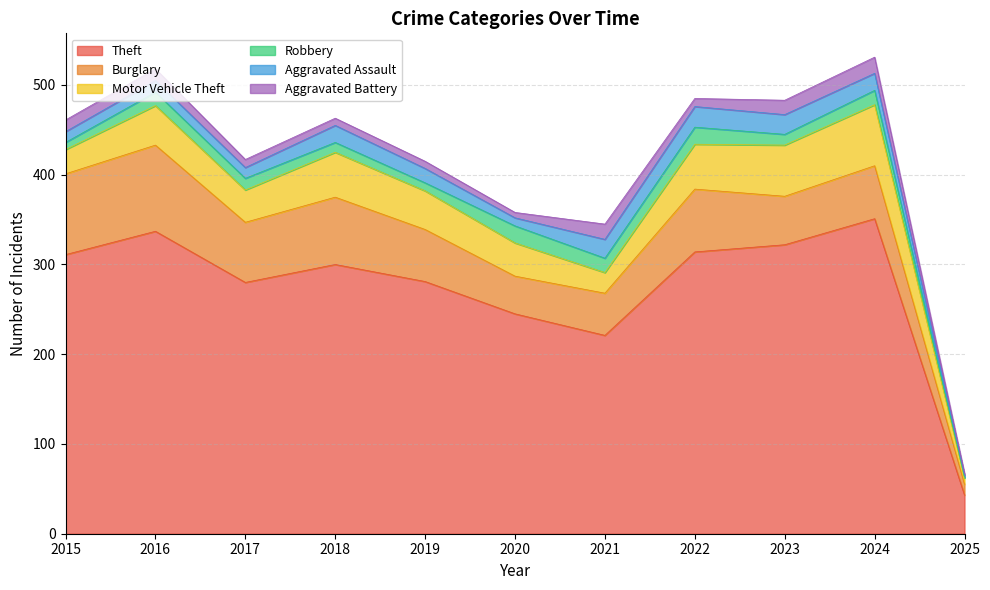

How many interior local peaks does the Motor Vehicle Theft series have?

3